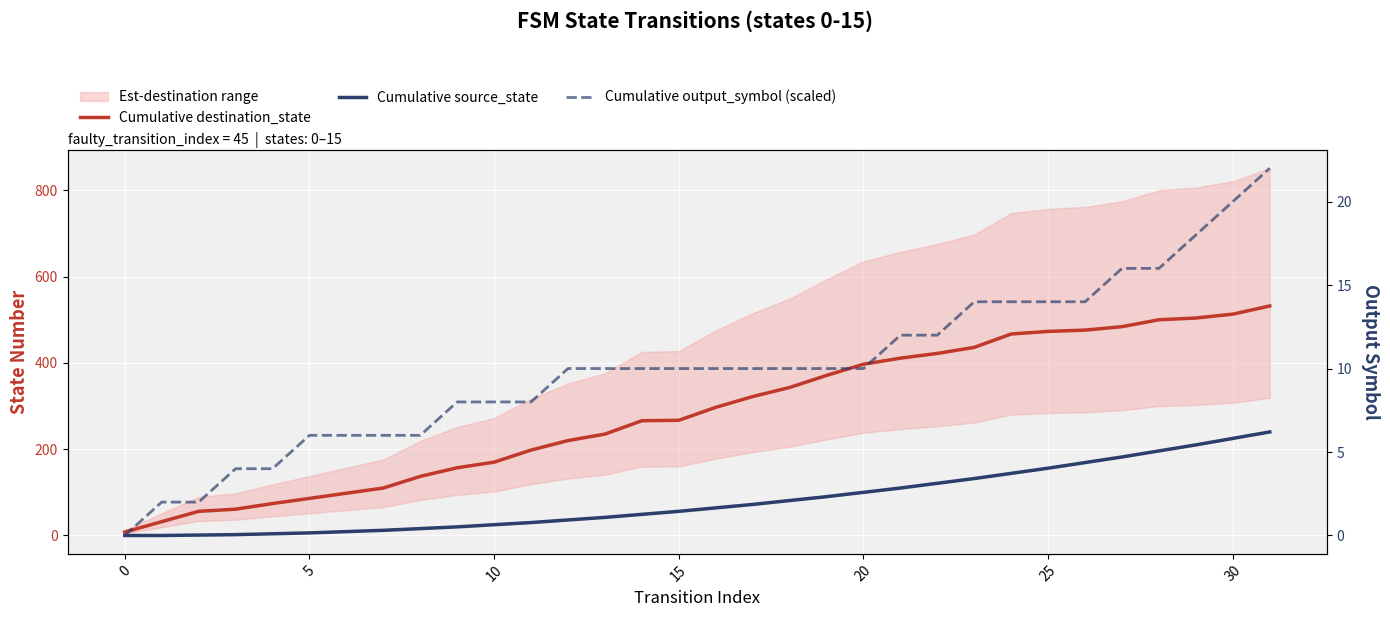

Reading left to right, extract all data points from this chart.

Cumulative destination_state: 8	32	56	61	74	86	98	110	137	157	170	198	220	235	266	267	297	322	343	371	397	411	422	436	467	473	476	484	500	504	513	532
Cumulative source_state: 0	0	1	2	4	6	9	12	16	20	25	30	36	42	49	56	64	72	81	90	100	110	121	132	144	156	169	182	196	210	225	240
Cumulative output_symbol (scaled): 0	2	2	4	4	6	6	6	6	8	8	8	10	10	10	10	10	10	10	10	10	12	12	14	14	14	14	16	16	18	20	22